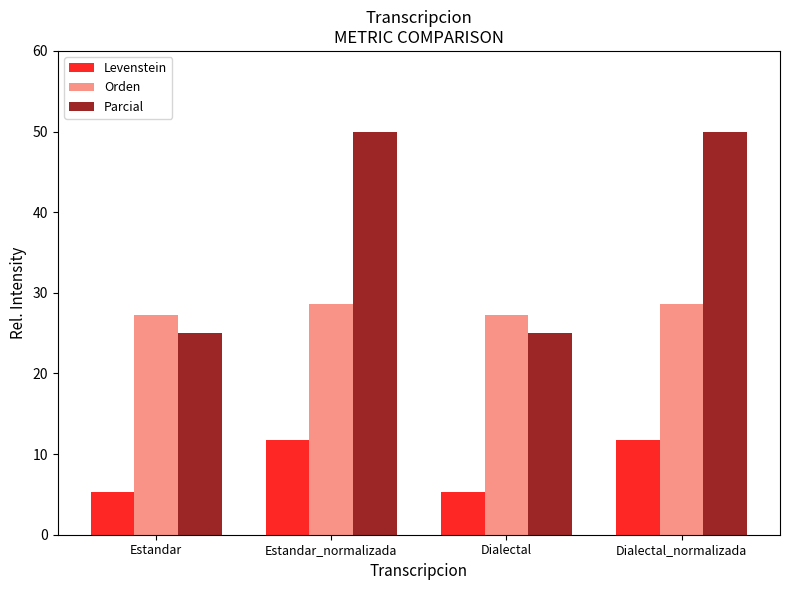

Count the number of data series in this chart.

3